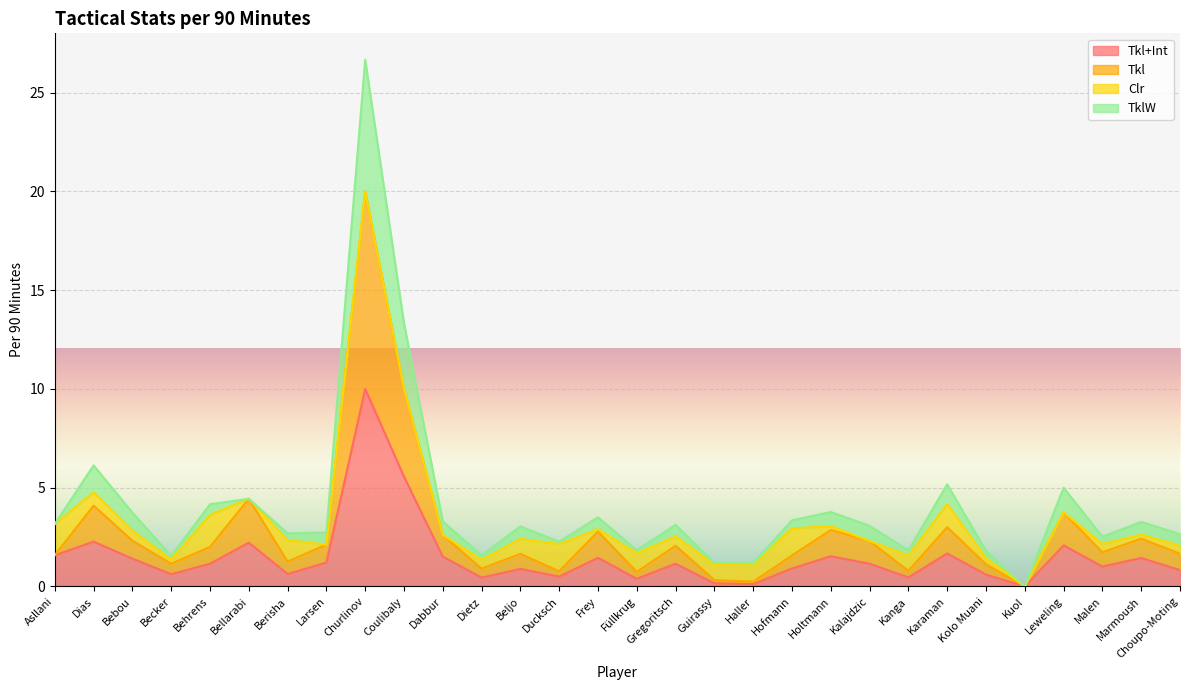

True or false: Tkl+Int and TklW cross at least once.

False